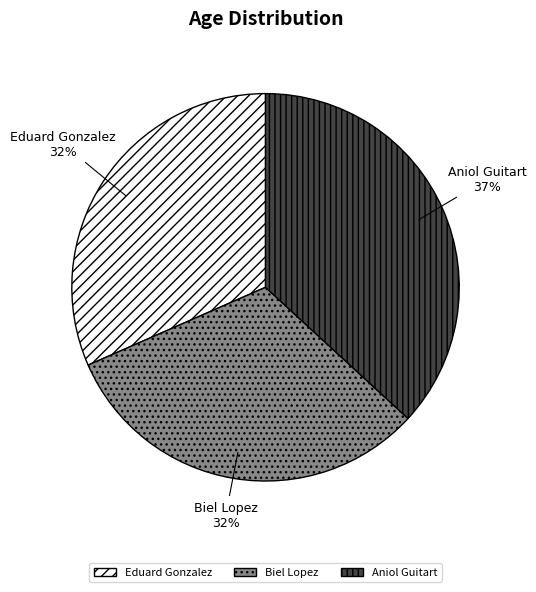

What percentage is the Aniol Guitart slice, to the nearest percent?

37%